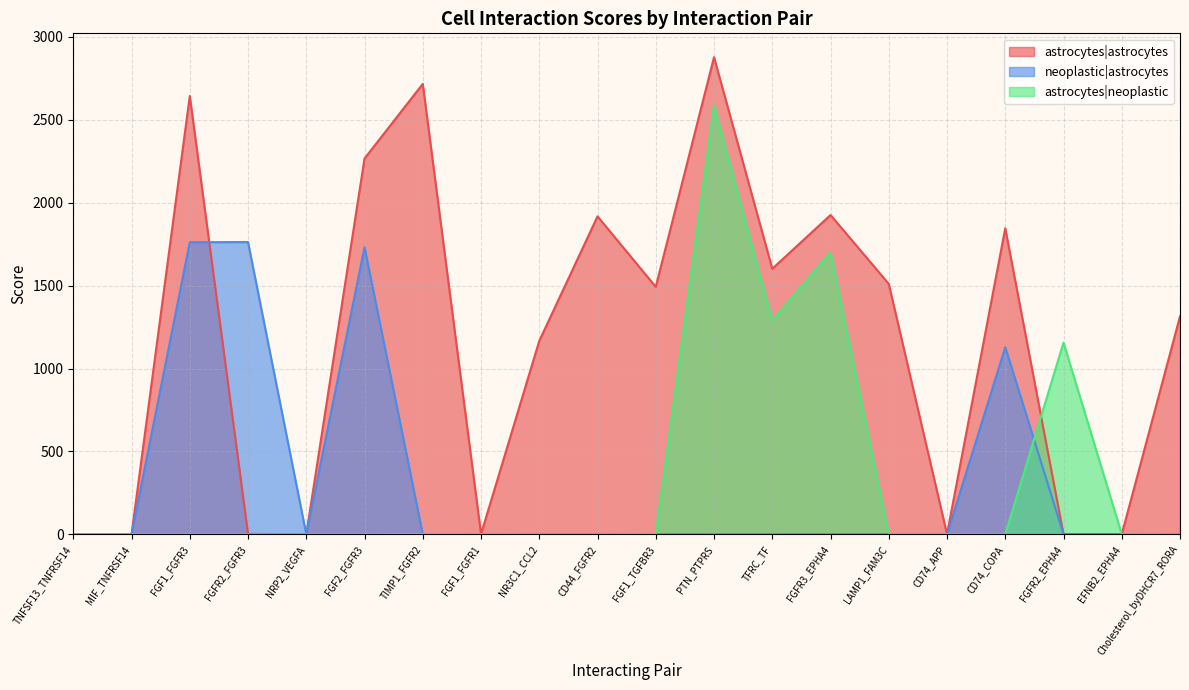

List the series in order of their peak value, lowest first.

neoplastic|astrocytes, astrocytes|neoplastic, astrocytes|astrocytes